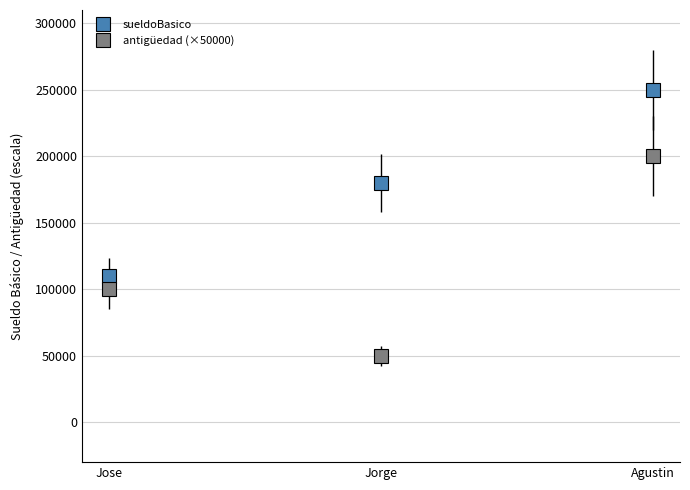

Rank the categories by sueldoBasico value from highest to lowest.

Agustin, Jorge, Jose